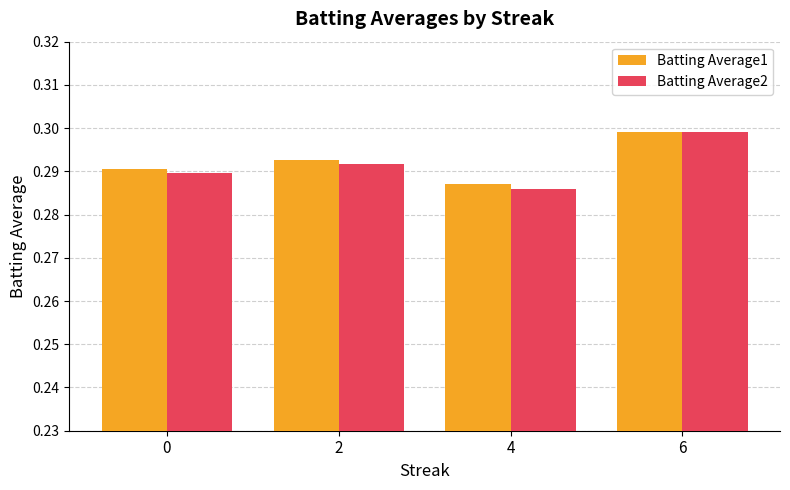

Count the Batting Average2 values in the range 0 to 1.

4